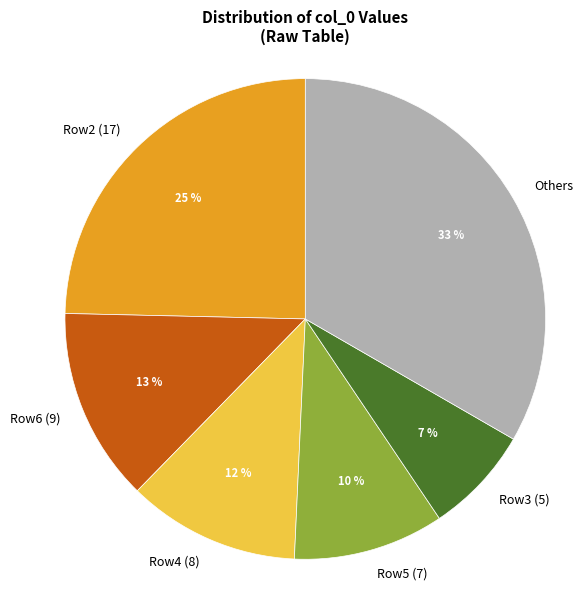

To the nearest percent, what is the average slice percentage?

17%